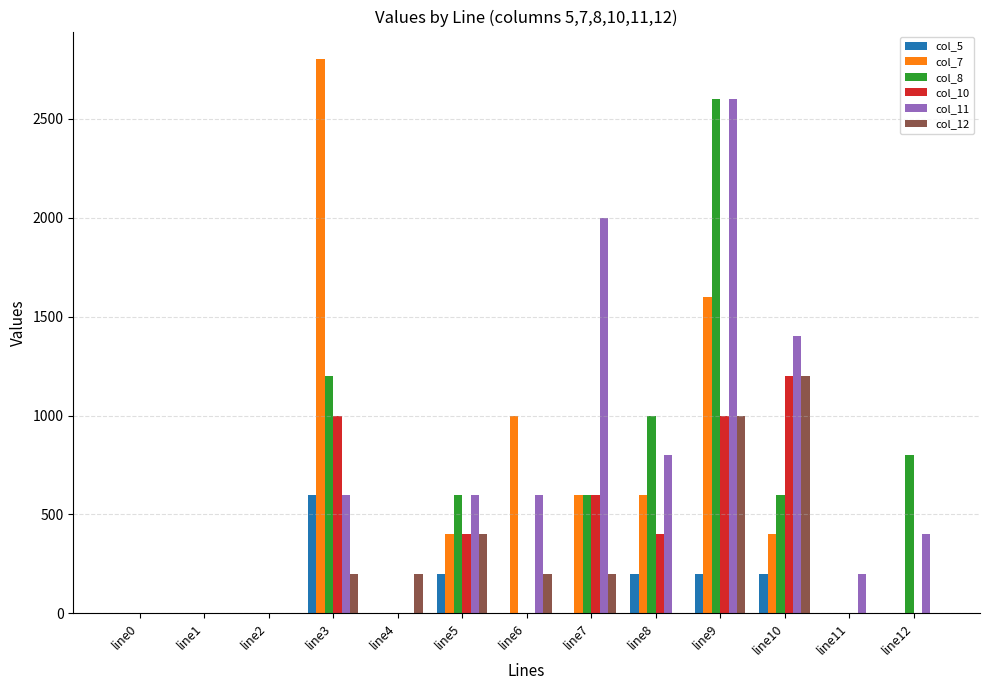

What is the sum of the col_10 values at line8 and line9?

1400.0